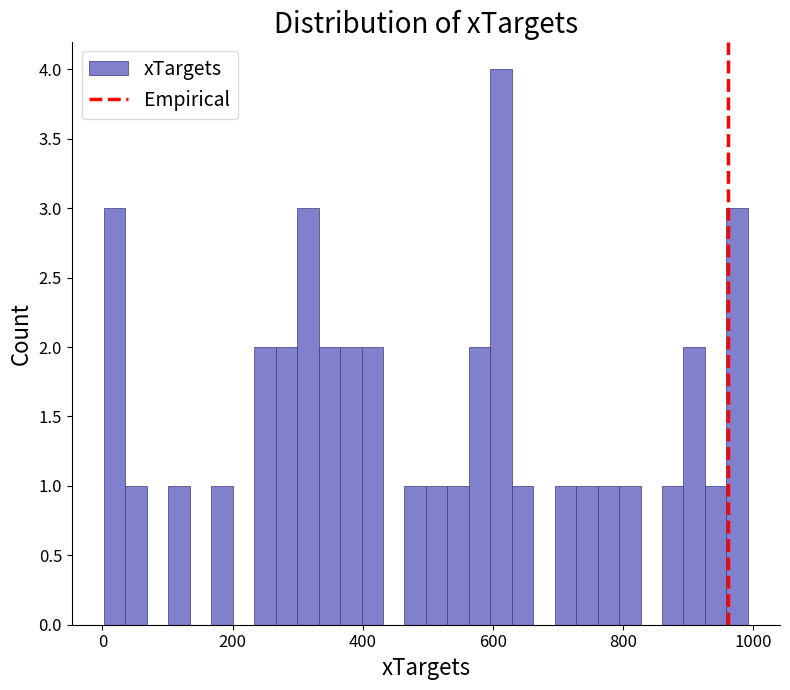

Read against the x-axis, roughly where is the centre of the tallest bar?

620